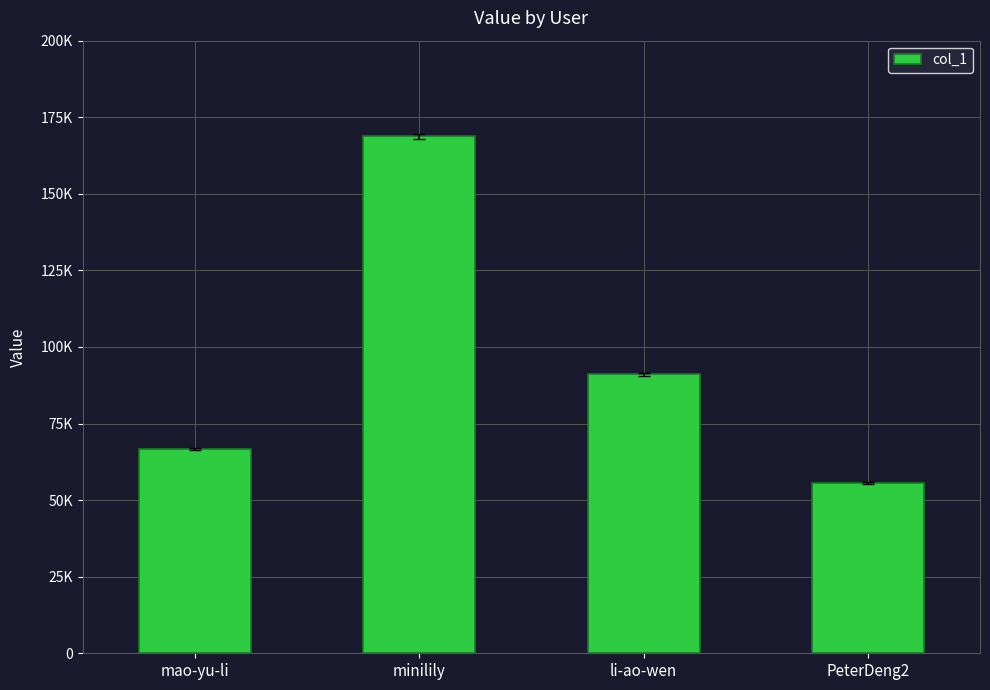

What is the label of the 2nd bar from the left?

minilily